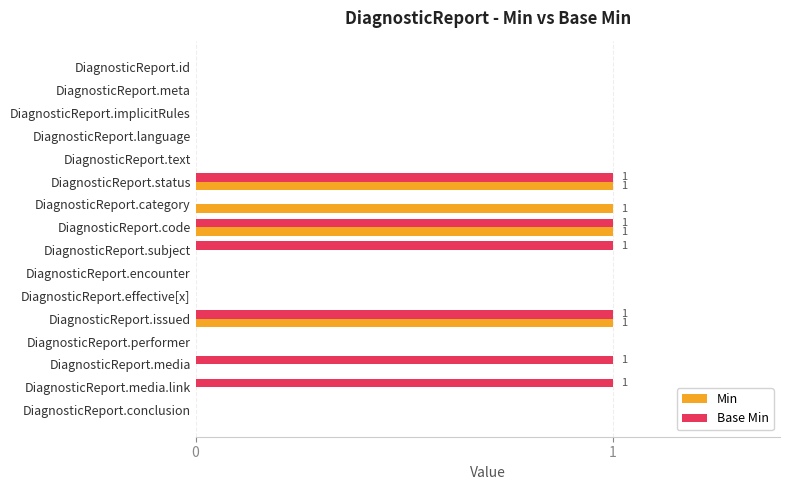

The Base Min series shows 0 at DiagnosticReport.meta. True or false?

True